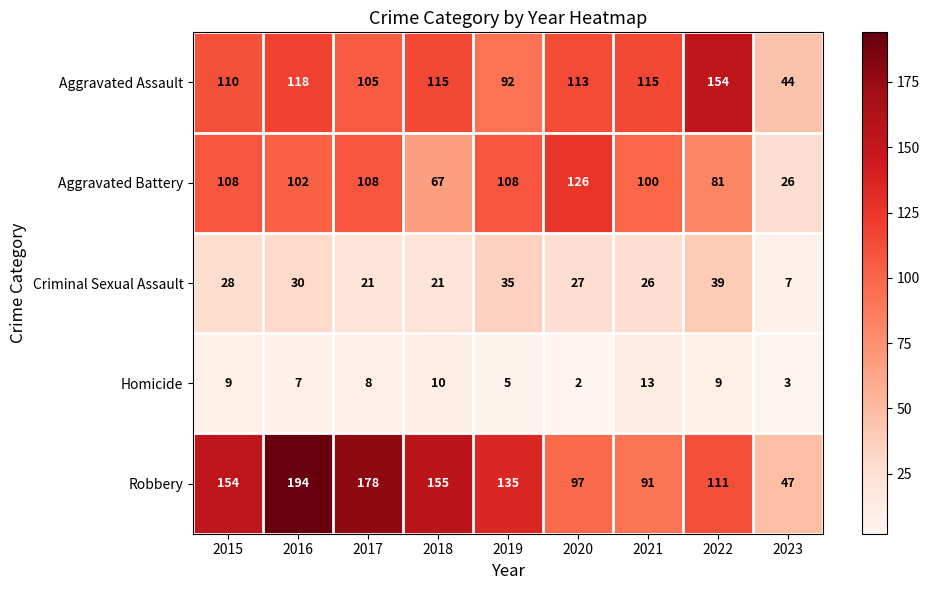

What is the maximum value shown in the chart?

194